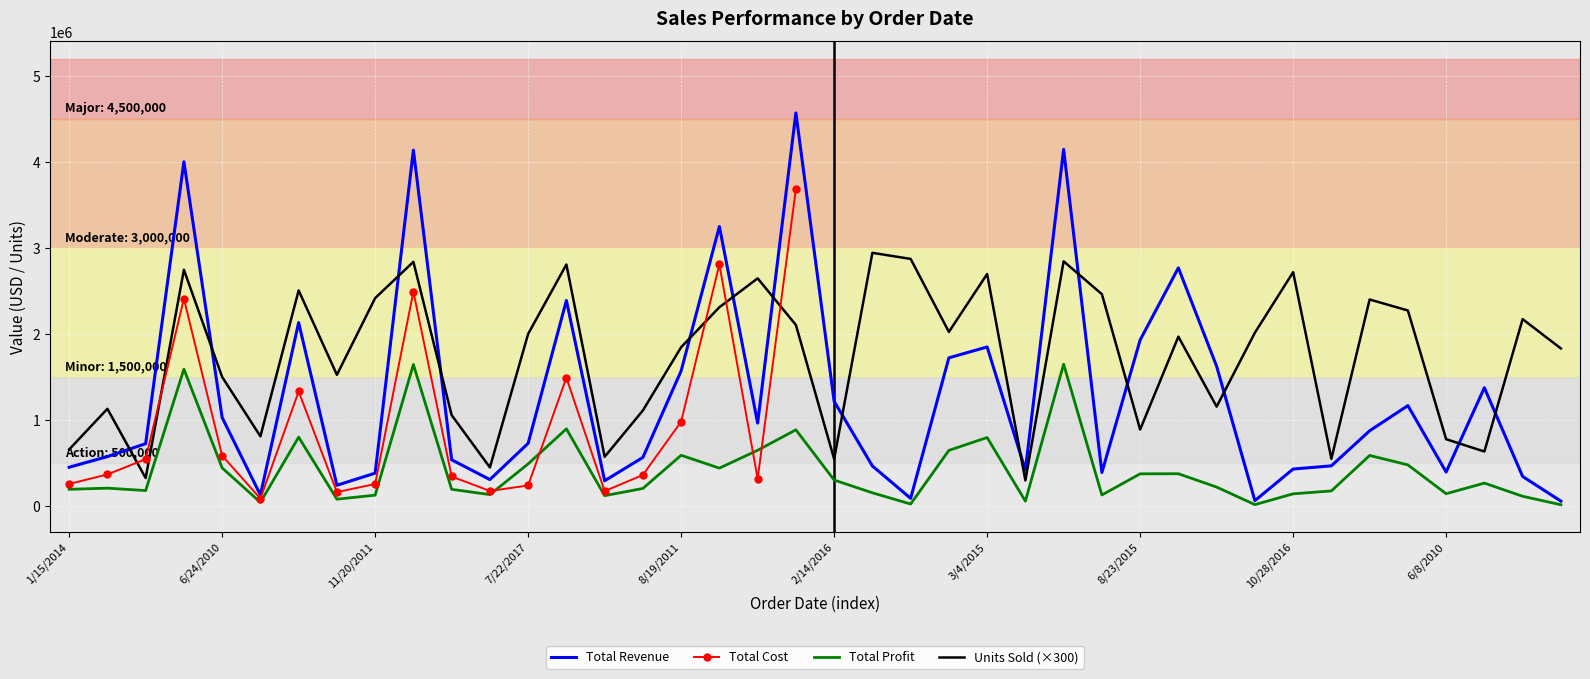

At 9/7/2010, list the series in order from largest to smallest.

Units Sold, Total Revenue, Total Profit